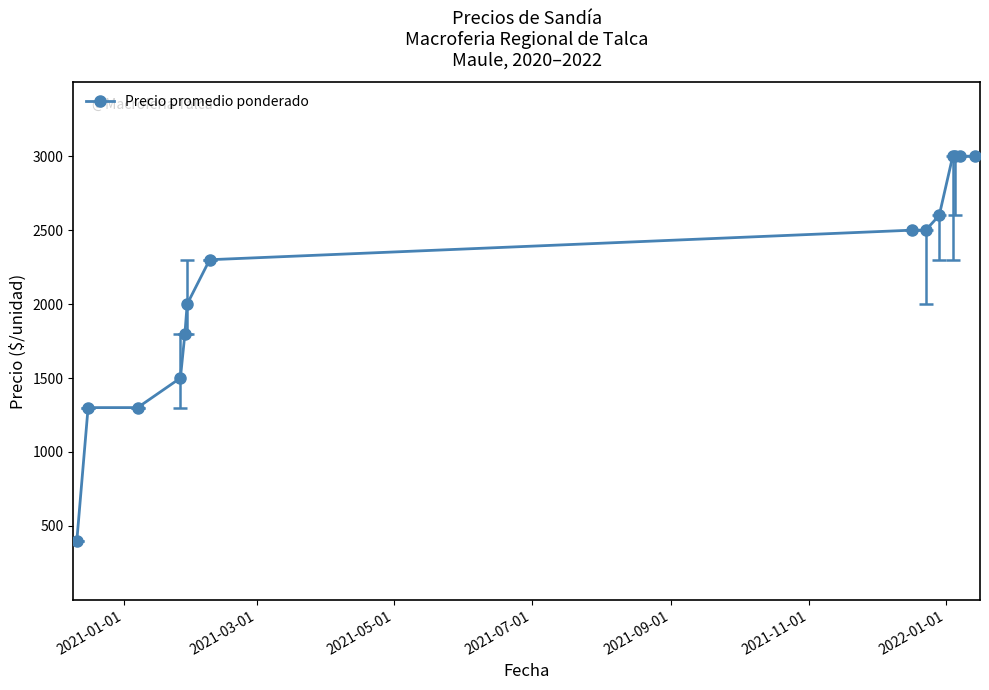

What is the difference between the maximum and minimum values?

2600